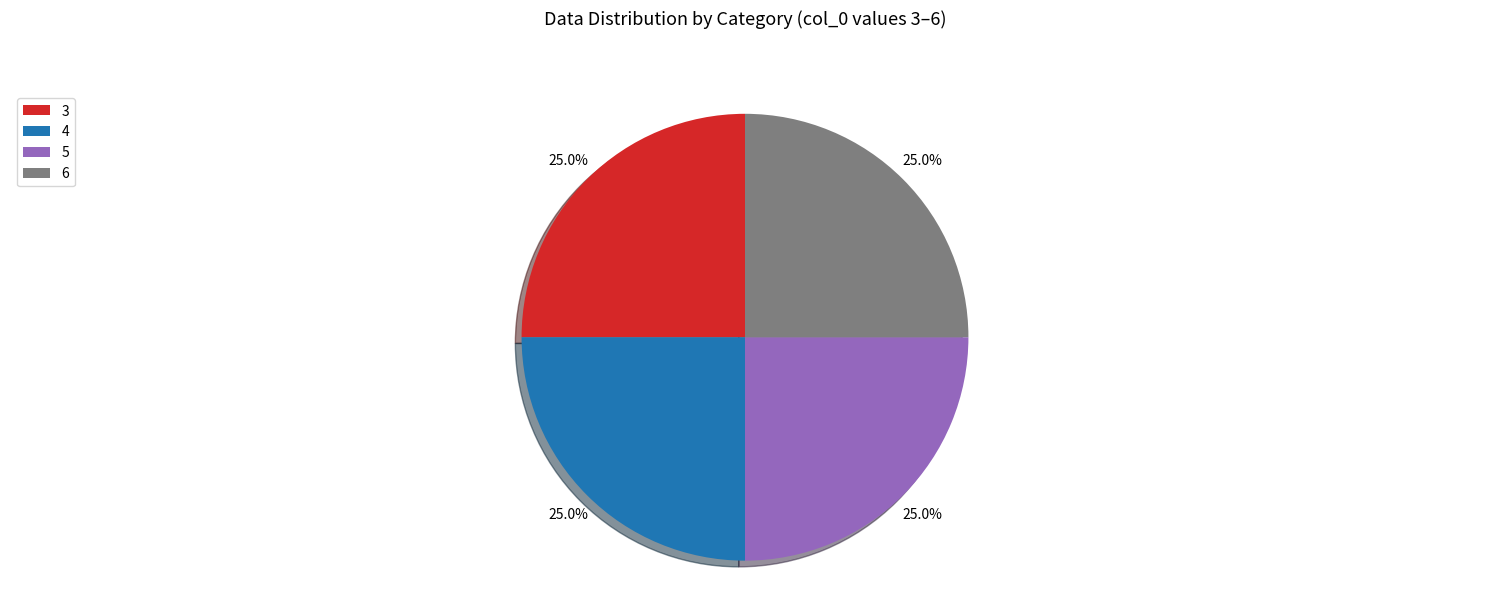

The 5 slice represents 17% of the pie. True or false?

False